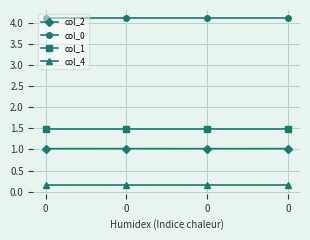

Read the col_2 value at 0.

1.0